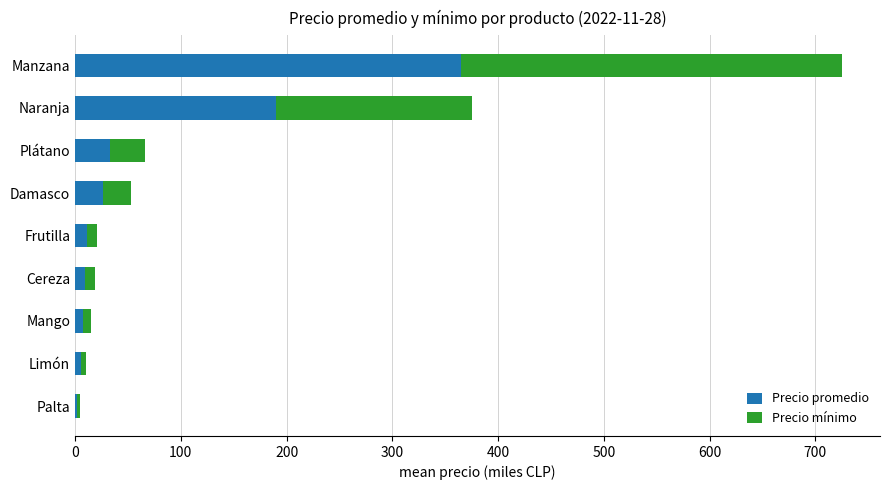

At which category is the sum across all series the highest?

Manzana